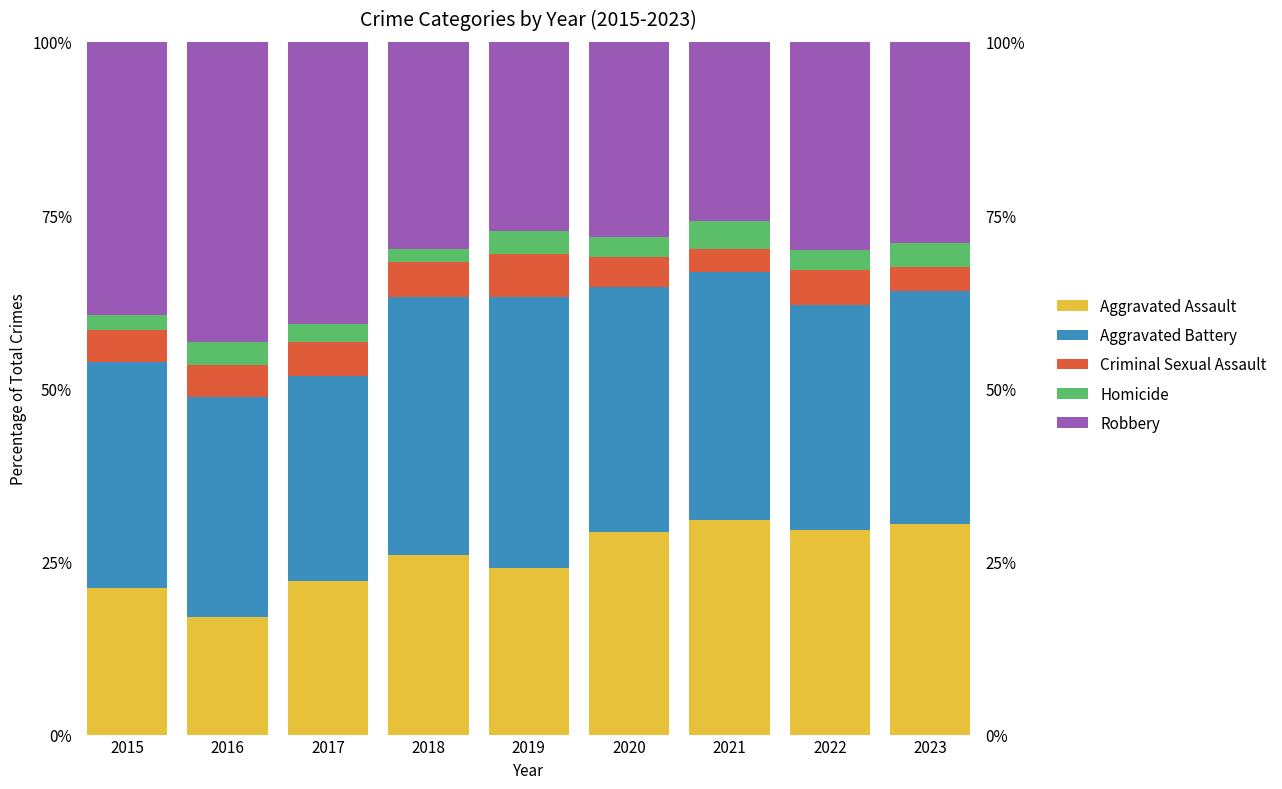

What is the average value of the Criminal Sexual Assault series?

4.7